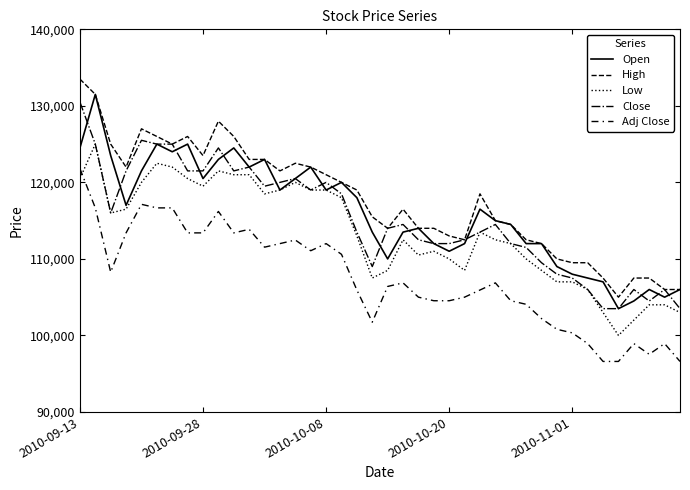

Does the chart display data point markers on the line(s)?

No